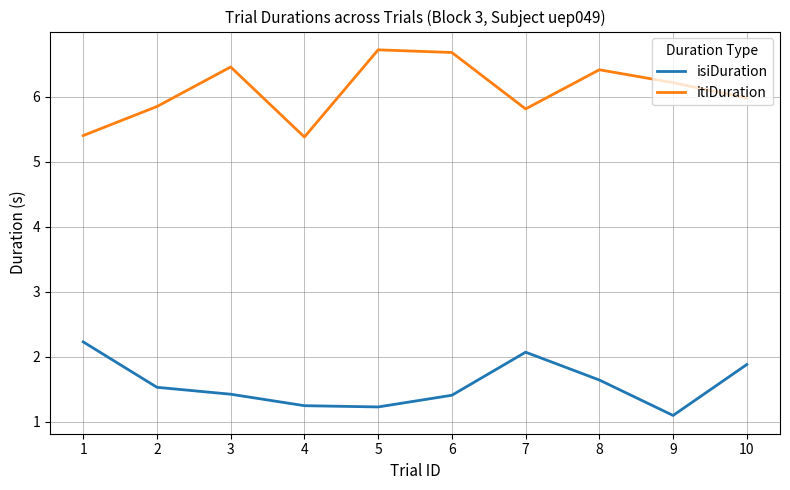

What is the total value across all series at 5?

7.9